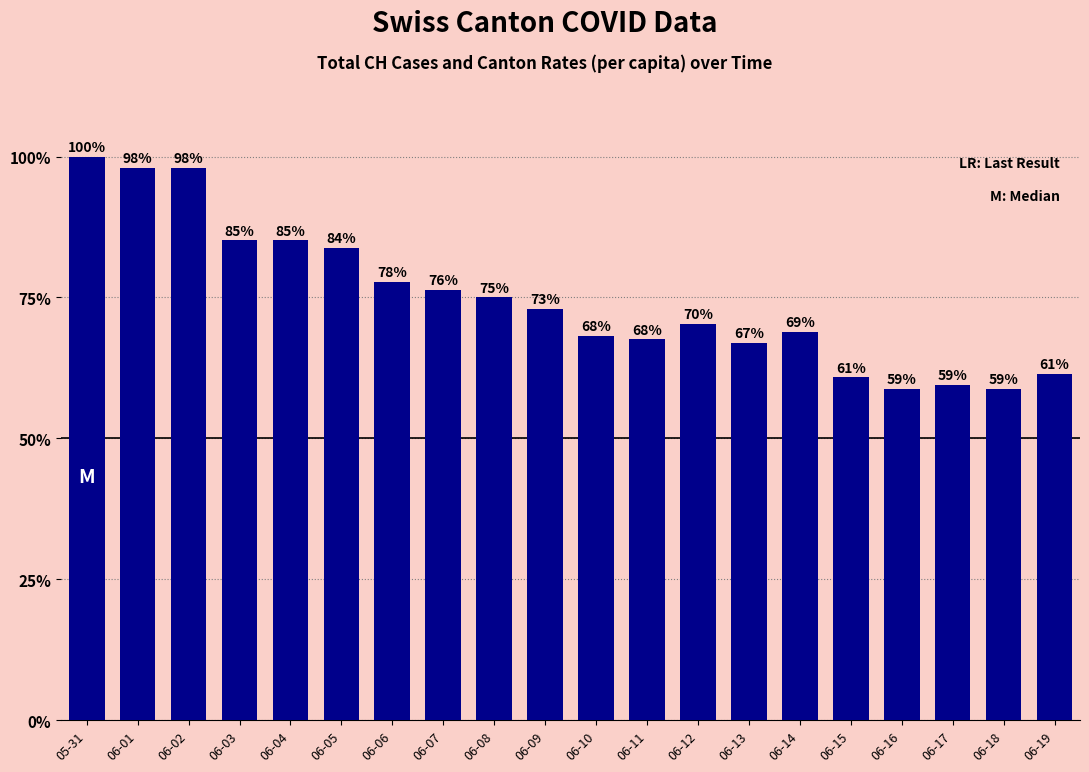

What is the difference between the maximum and minimum values?

41.2